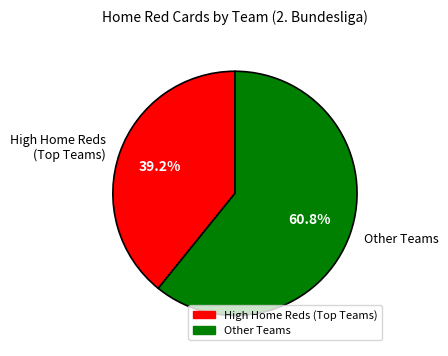

What is the majority slice?

Other Teams